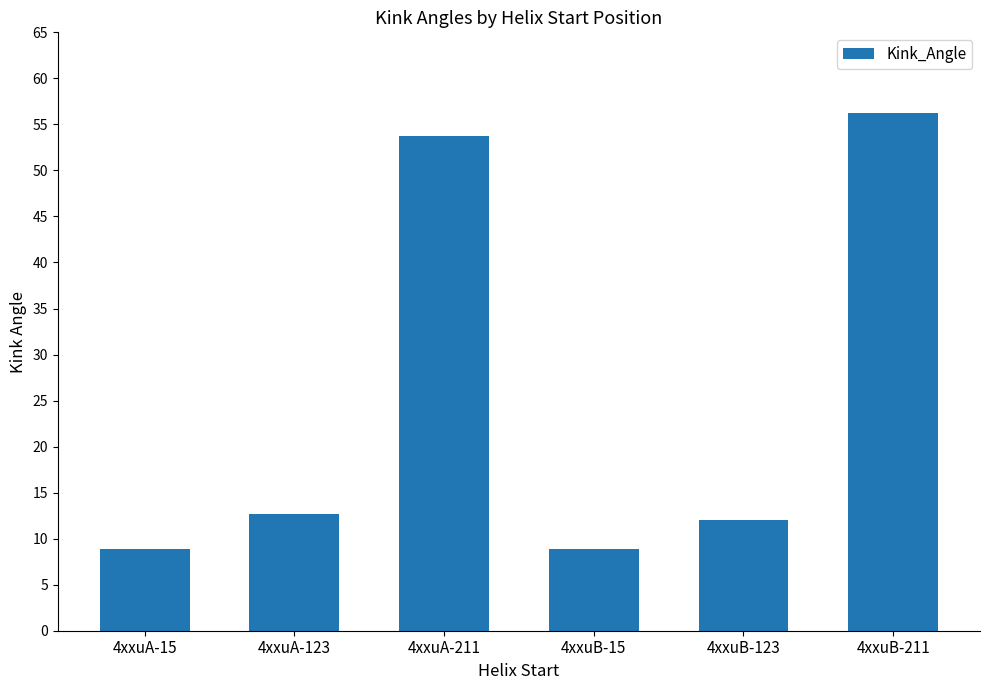

Approximately how many times larger is the value at 4xxuA-211 compared to 4xxuB-211?

1.0